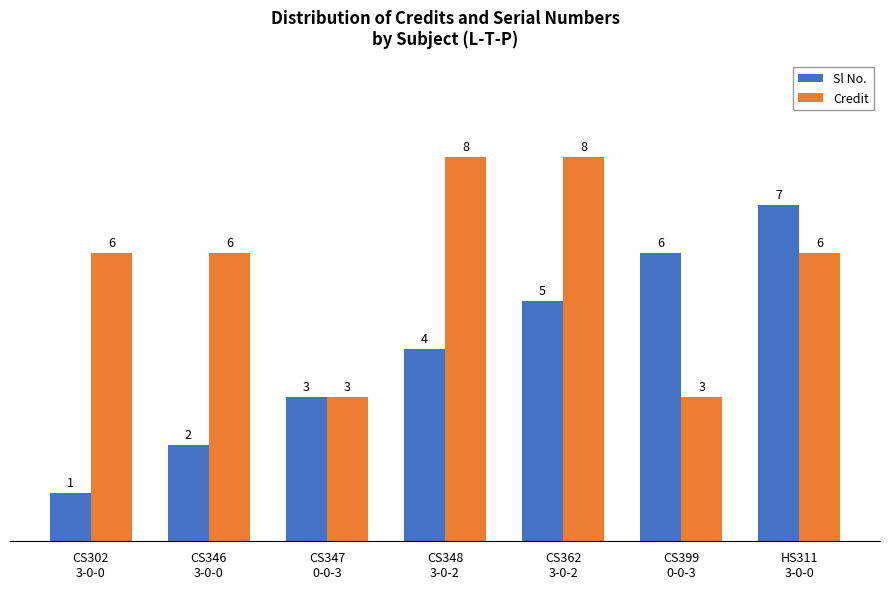

Between CS346
3-0-0 and CS399
0-0-3, which series saw the biggest shift?

Sl No.